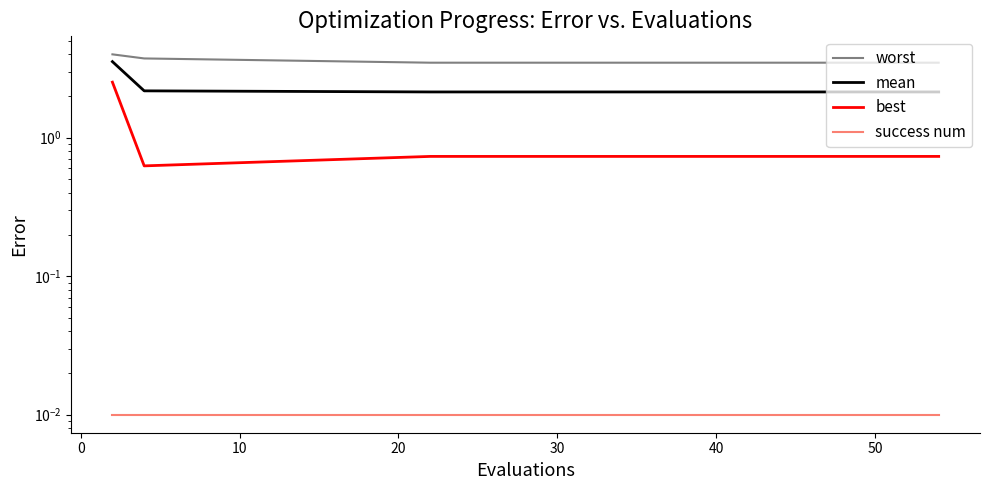

Rank the series by their maximum value, from highest to lowest.

worst, mean, best, success num